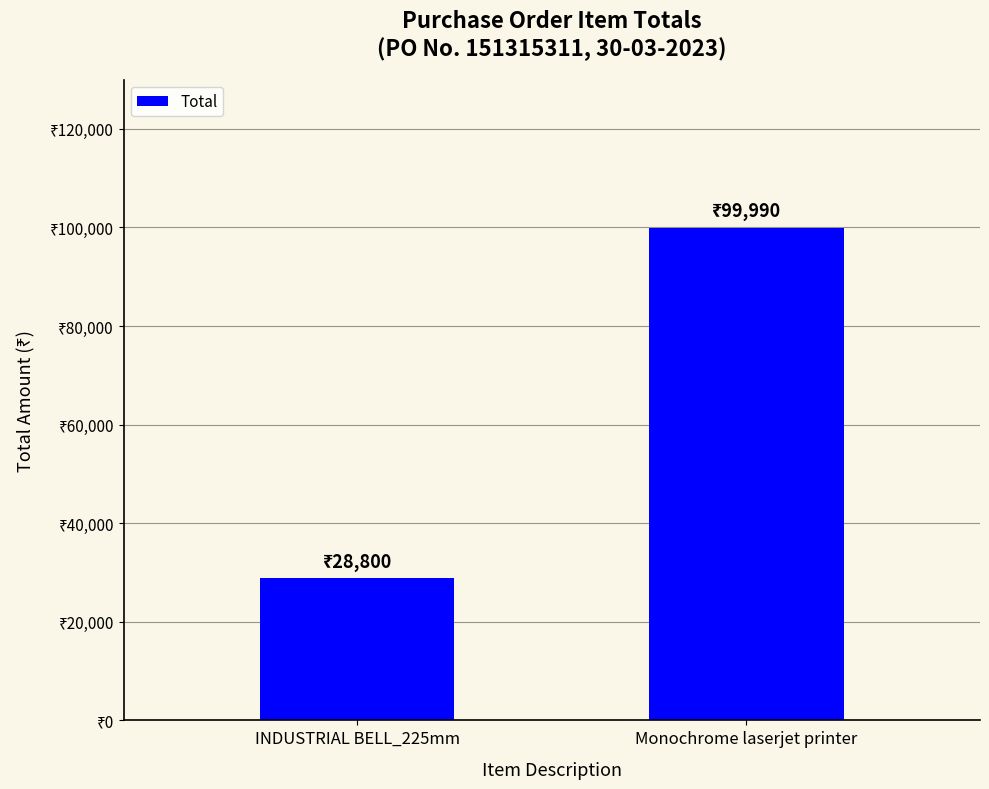

What is the average value?

64395